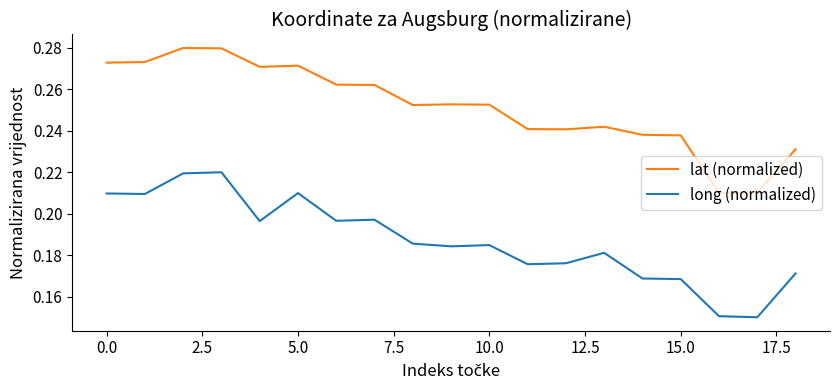

List the series in order of their peak value, highest first.

lat (normalized), long (normalized)